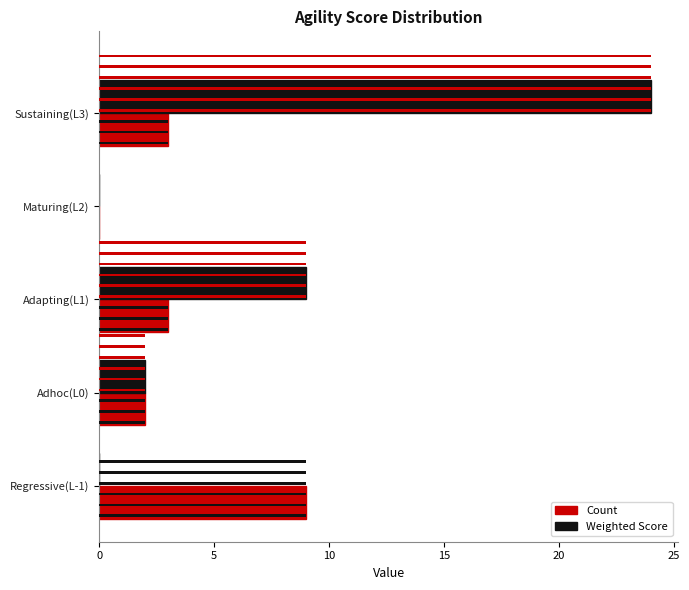

What is the sum of all Count values?

17